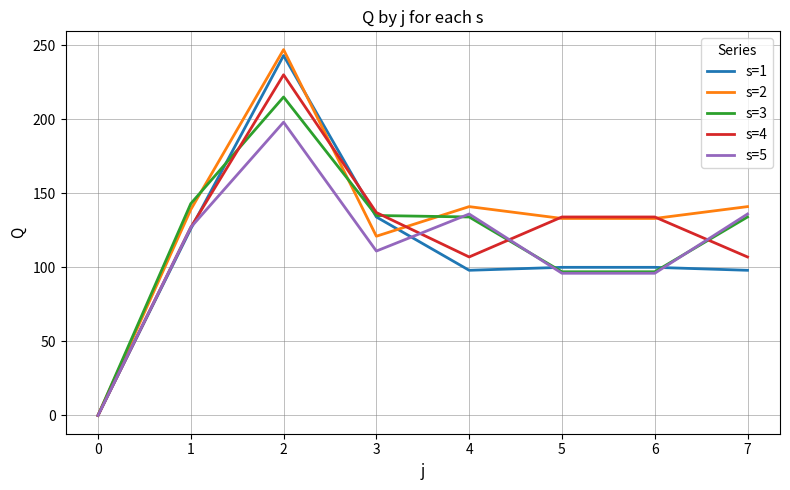

Which series has the largest range (max minus min)?

s=2